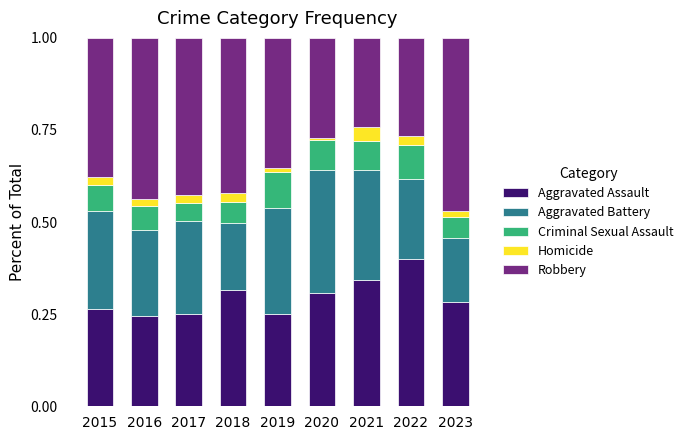

What is the total value across all series at 2017?

1.0